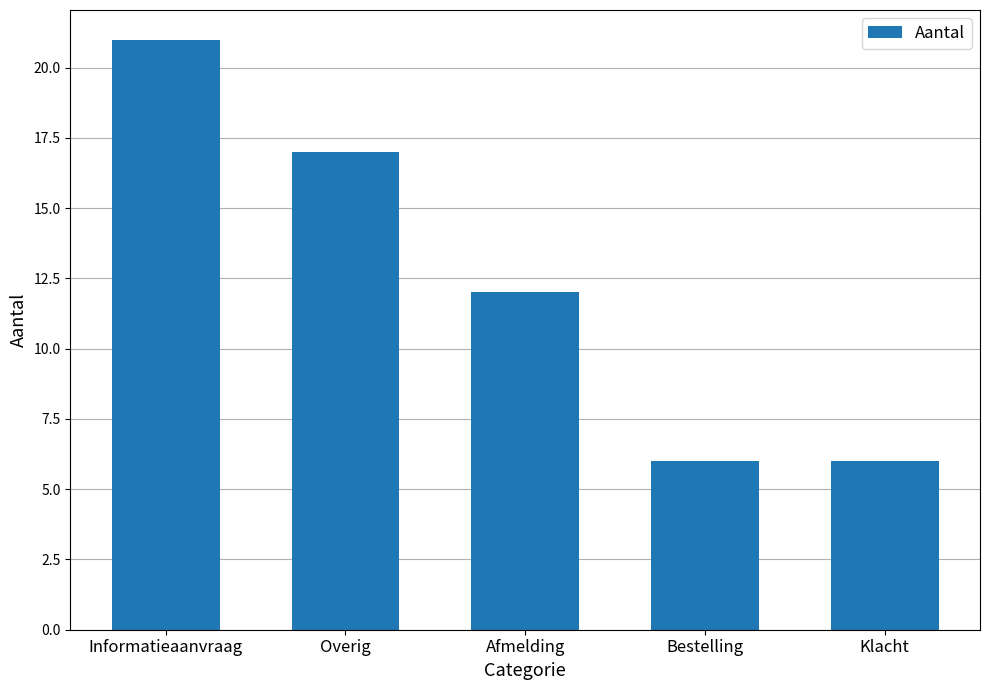

True or false: the data shows 10 at Bestelling.

False